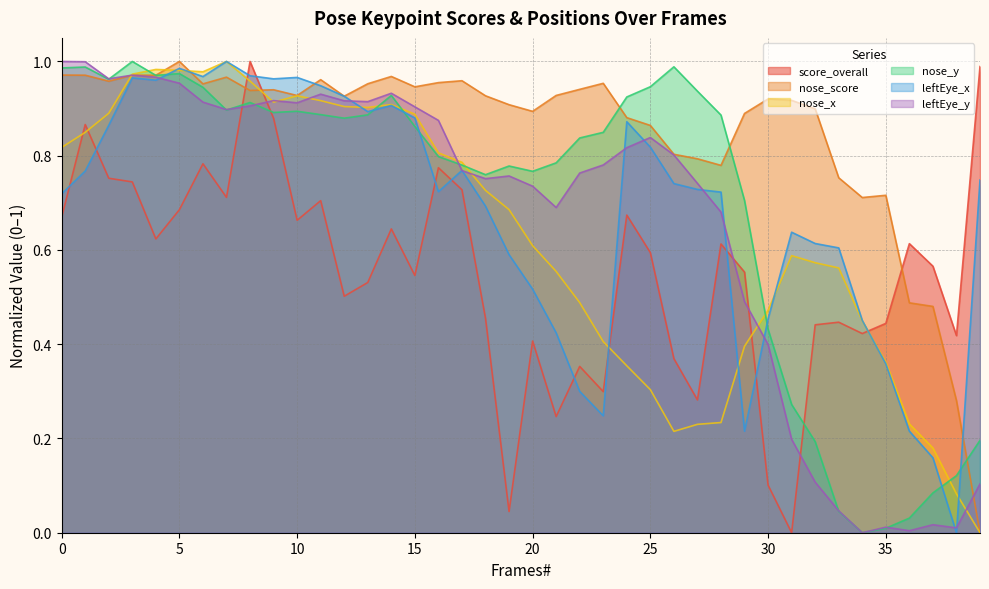

Reading right to left, list all the values displayed in this chart.

score_overall: 1.0	0.4	0.6	0.6	0.4	0.4	0.4	0.4	0.0	0.1	0.6	0.6	0.3	0.4	0.6	0.7	0.3	0.4	0.2	0.4	0.0	0.5	0.7	0.8	0.5	0.6	0.5	0.5	0.7	0.7	0.9	1.0	0.7	0.8	0.7	0.6	0.7	0.8	0.9	0.7
nose_score: 0.0	0.3	0.5	0.5	0.7	0.7	0.8	0.9	0.9	0.9	0.9	0.8	0.8	0.8	0.9	0.9	1.0	0.9	0.9	0.9	0.9	0.9	1.0	1.0	0.9	1.0	1.0	0.9	1.0	0.9	0.9	0.9	1.0	1.0	1.0	1.0	1.0	1.0	1.0	1.0
nose_x: 0.0	0.1	0.2	0.2	0.4	0.4	0.6	0.6	0.6	0.5	0.4	0.2	0.2	0.2	0.3	0.4	0.4	0.5	0.6	0.6	0.7	0.7	0.8	0.8	0.9	0.9	0.9	0.9	0.9	0.9	0.9	1.0	1.0	1.0	1.0	1.0	1.0	0.9	0.8	0.8
nose_y: 0.2	0.1	0.1	0.0	0.0	0.0	0.0	0.2	0.3	0.4	0.7	0.9	0.9	1.0	0.9	0.9	0.8	0.8	0.8	0.8	0.8	0.8	0.8	0.8	0.9	0.9	0.9	0.9	0.9	0.9	0.9	0.9	0.9	0.9	1.0	1.0	1.0	1.0	1.0	1.0
leftEye_x: 0.7	0.0	0.2	0.2	0.4	0.5	0.6	0.6	0.6	0.5	0.2	0.7	0.7	0.7	0.8	0.9	0.2	0.3	0.4	0.5	0.6	0.7	0.8	0.7	0.9	0.9	0.9	0.9	0.9	1.0	1.0	1.0	1.0	1.0	1.0	1.0	1.0	0.9	0.8	0.7
leftEye_y: 0.1	0.0	0.0	0.0	0.0	0.0	0.0	0.1	0.2	0.4	0.5	0.7	0.7	0.8	0.8	0.8	0.8	0.8	0.7	0.7	0.8	0.8	0.8	0.9	0.9	0.9	0.9	0.9	0.9	0.9	0.9	0.9	0.9	0.9	1.0	1.0	1.0	1.0	1.0	1.0